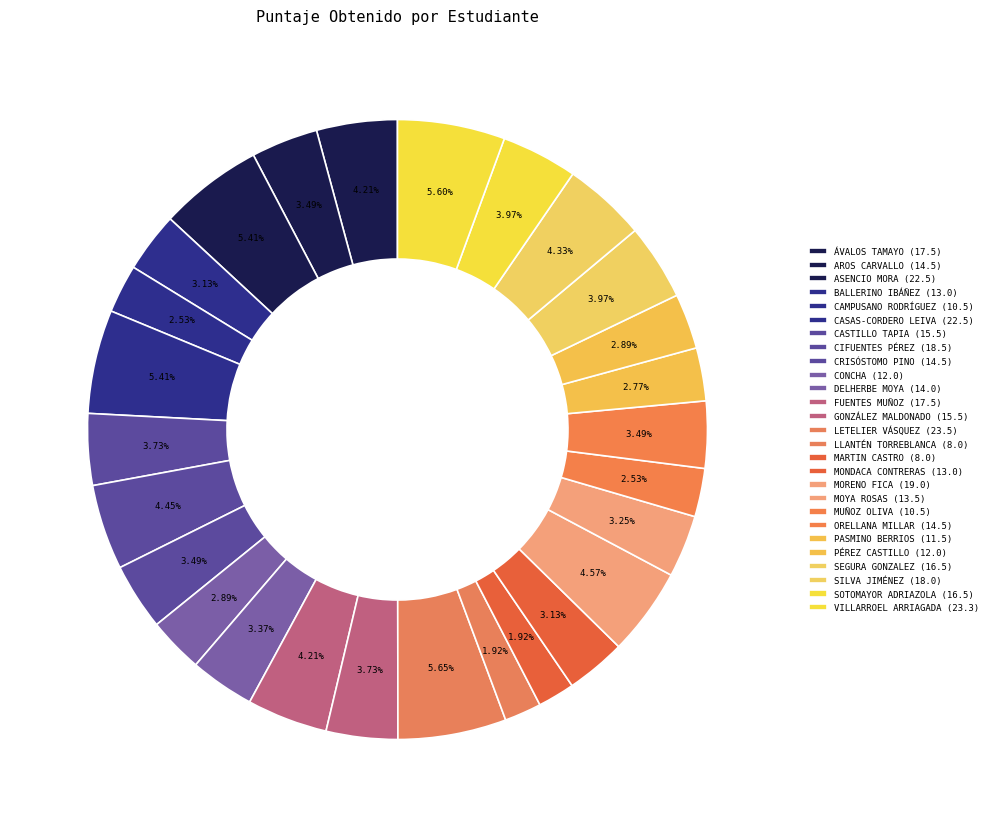

To the nearest percent, what is the average slice percentage?

4%